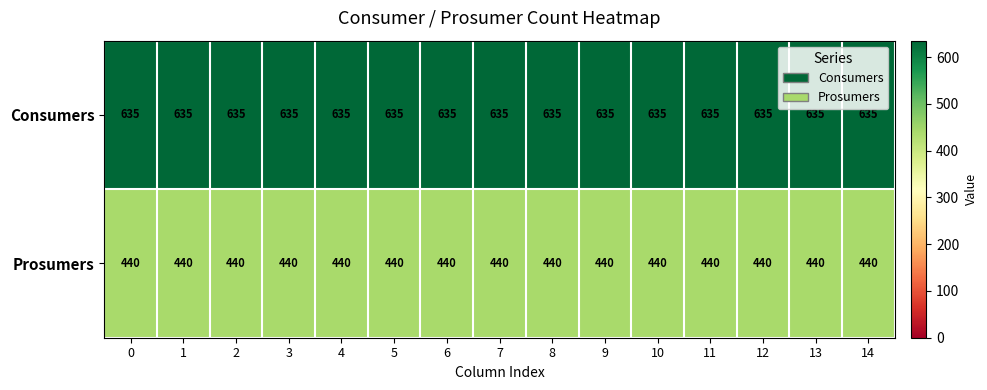

Is it true that Prosumers equals 440 at 2?

True